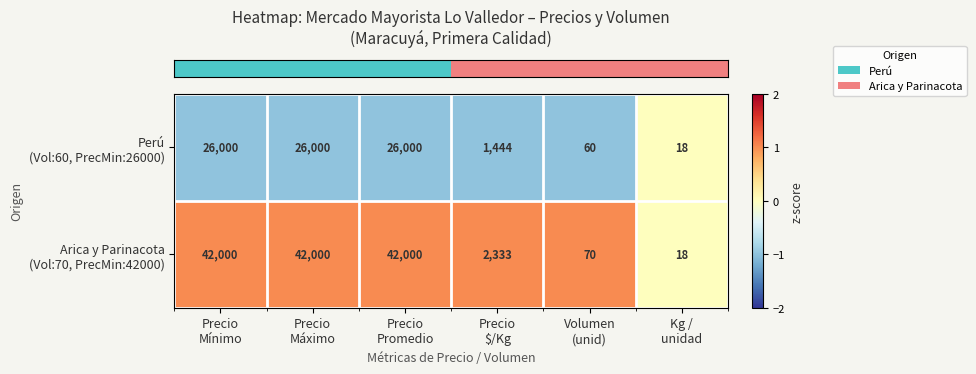

How many series are shown in this chart?

2